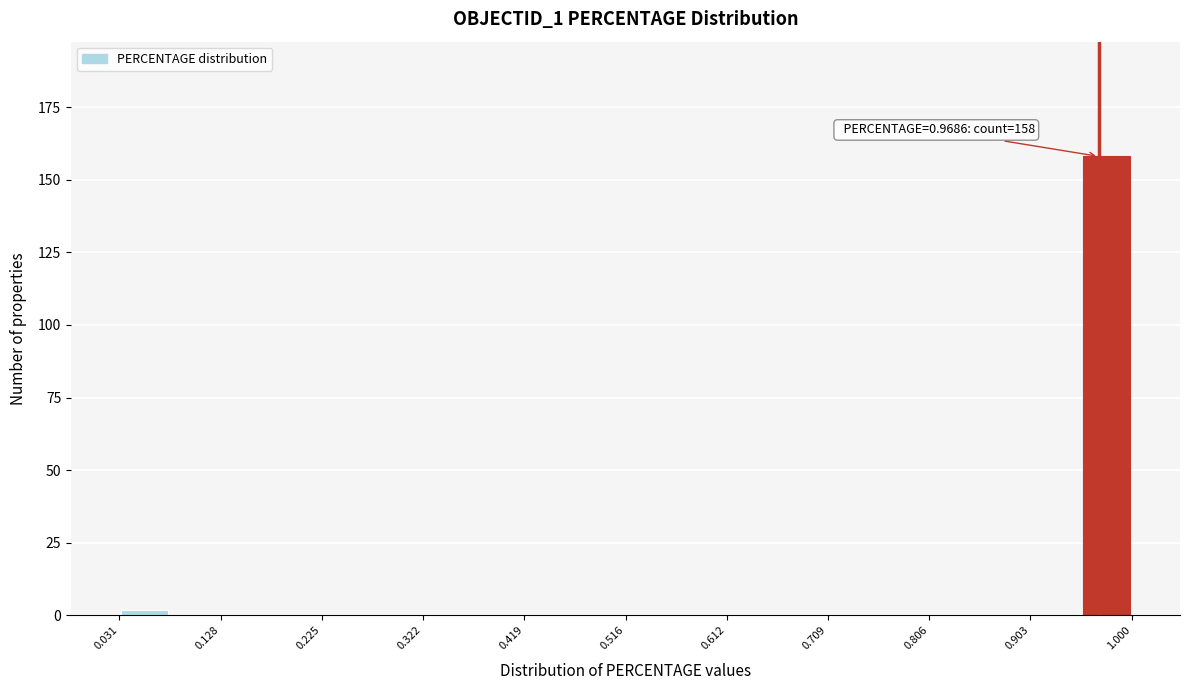

Over which range of the x-axis is the bar tallest?

0.95 to 1.00